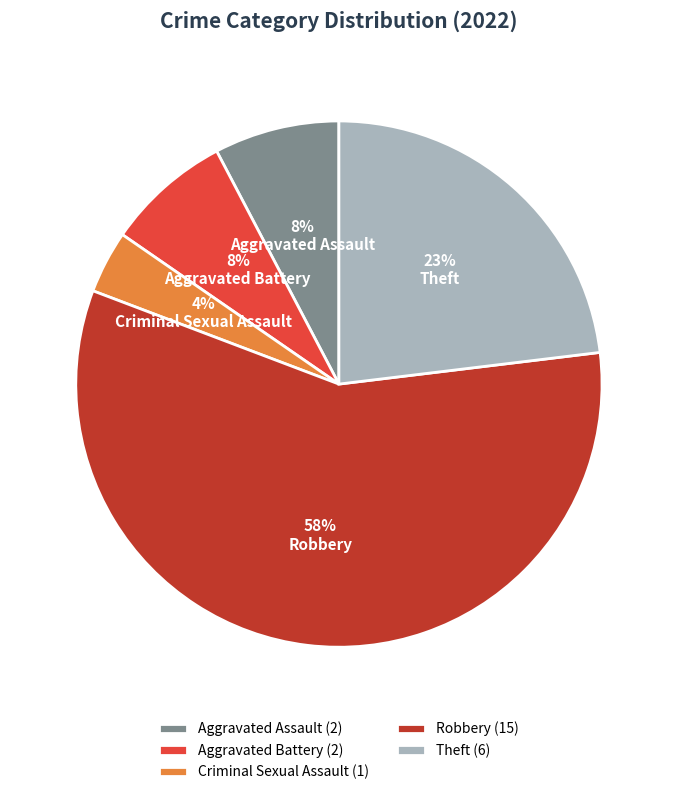

Approximately how many times larger is the value at Theft (6) compared to Robbery (15)?

0.4